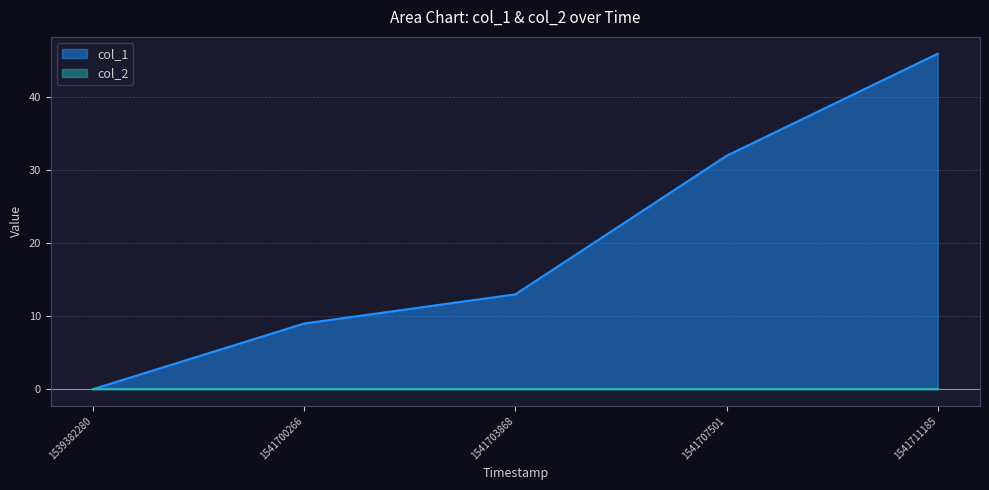

What is the greatest value displayed?

46